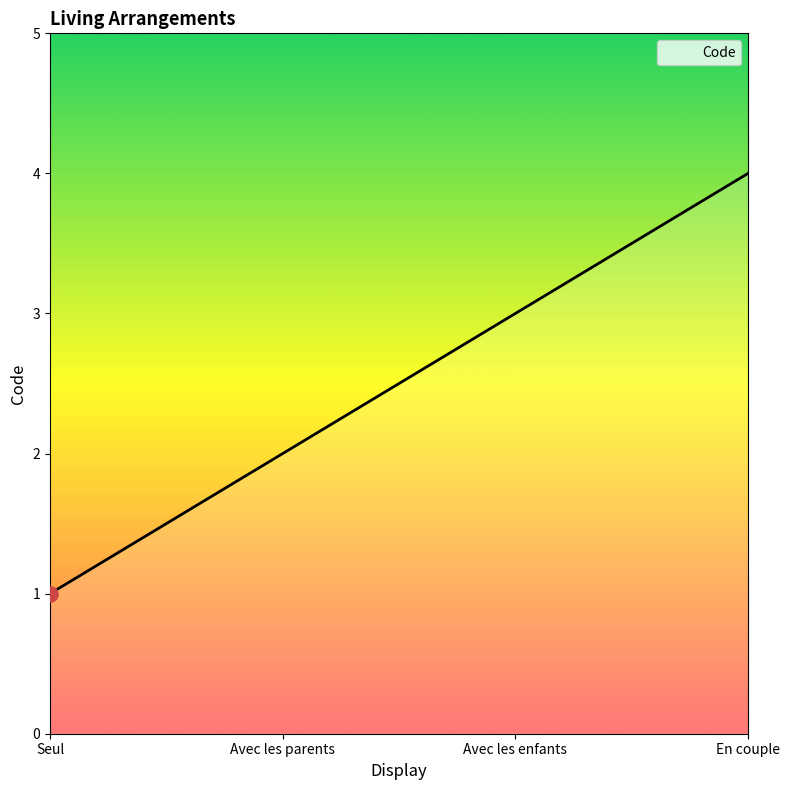

Between Avec les parents and Avec les enfants, which is larger?

Avec les enfants